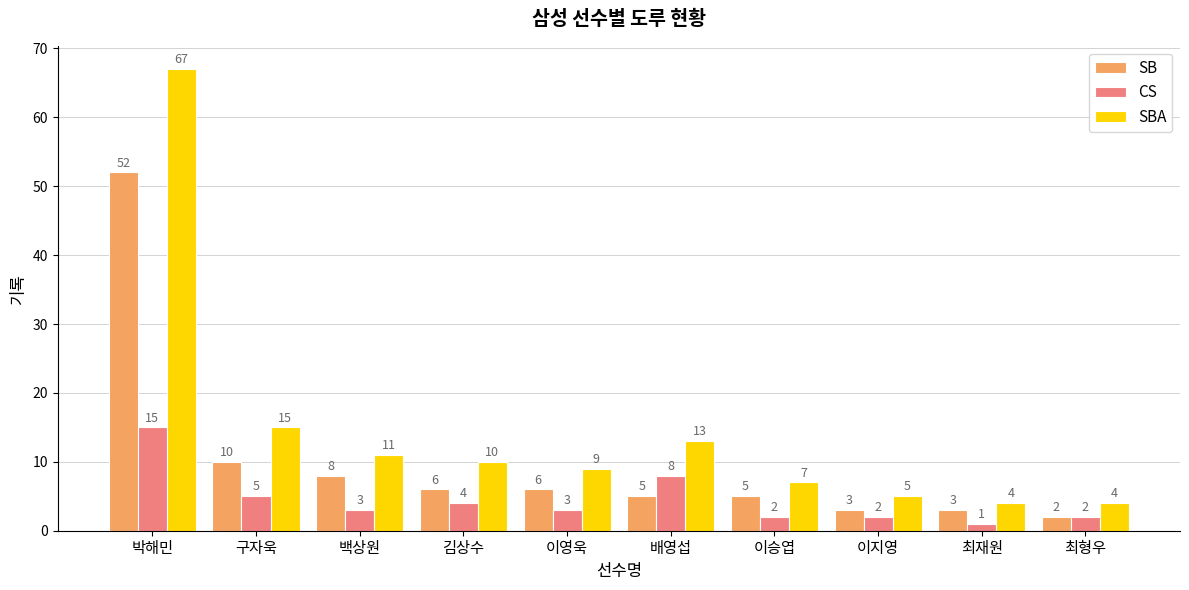

At how many categories does at least one series exceed 55?

1